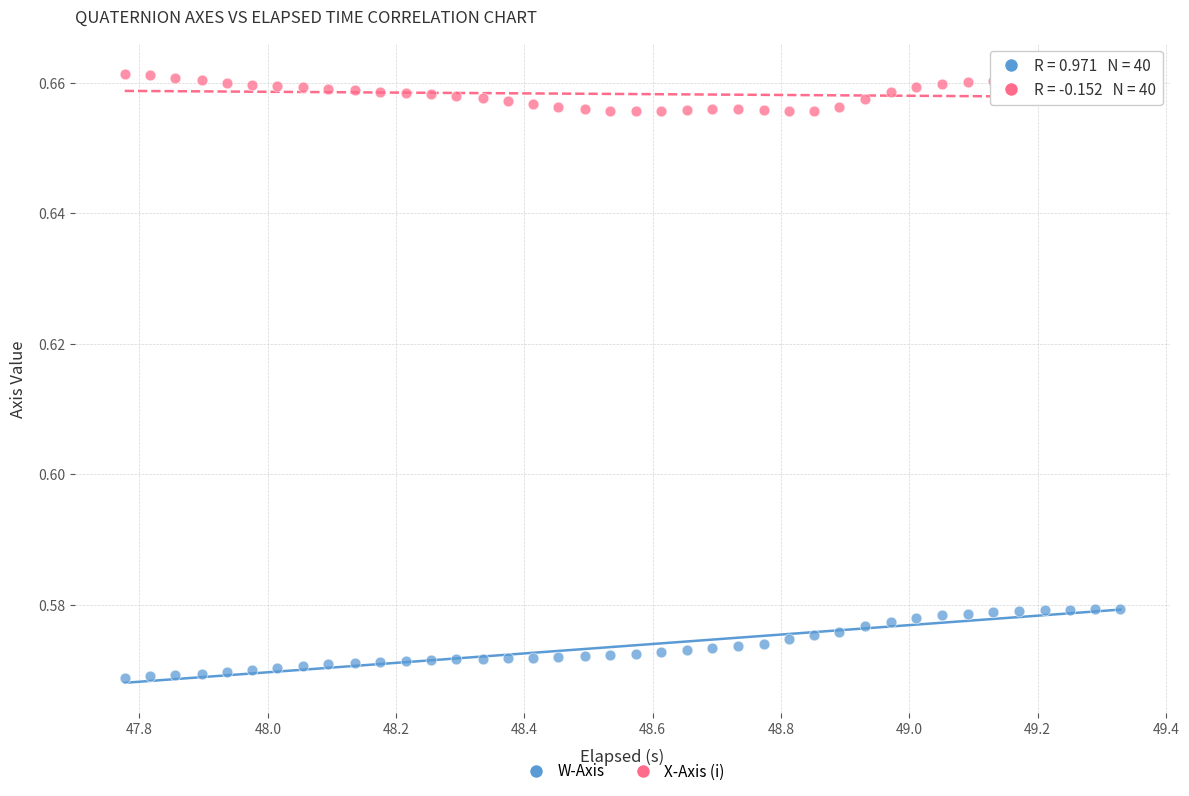

Across all data points, what is the range of X values (max minus min)?

1.6